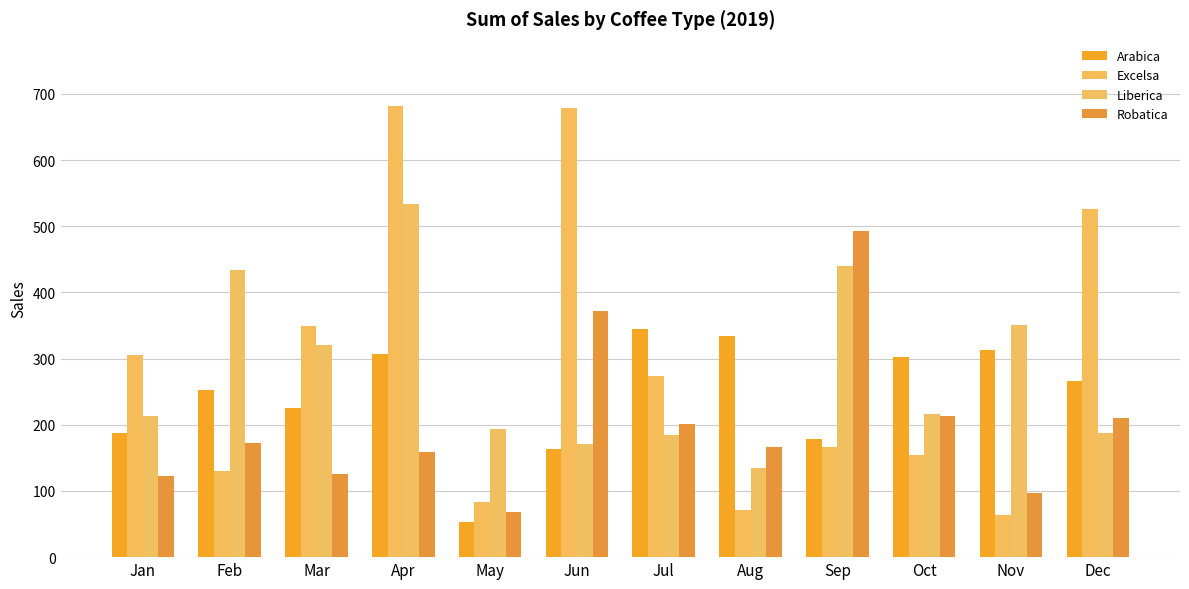

Between Mar and Sep, which is larger?

Mar